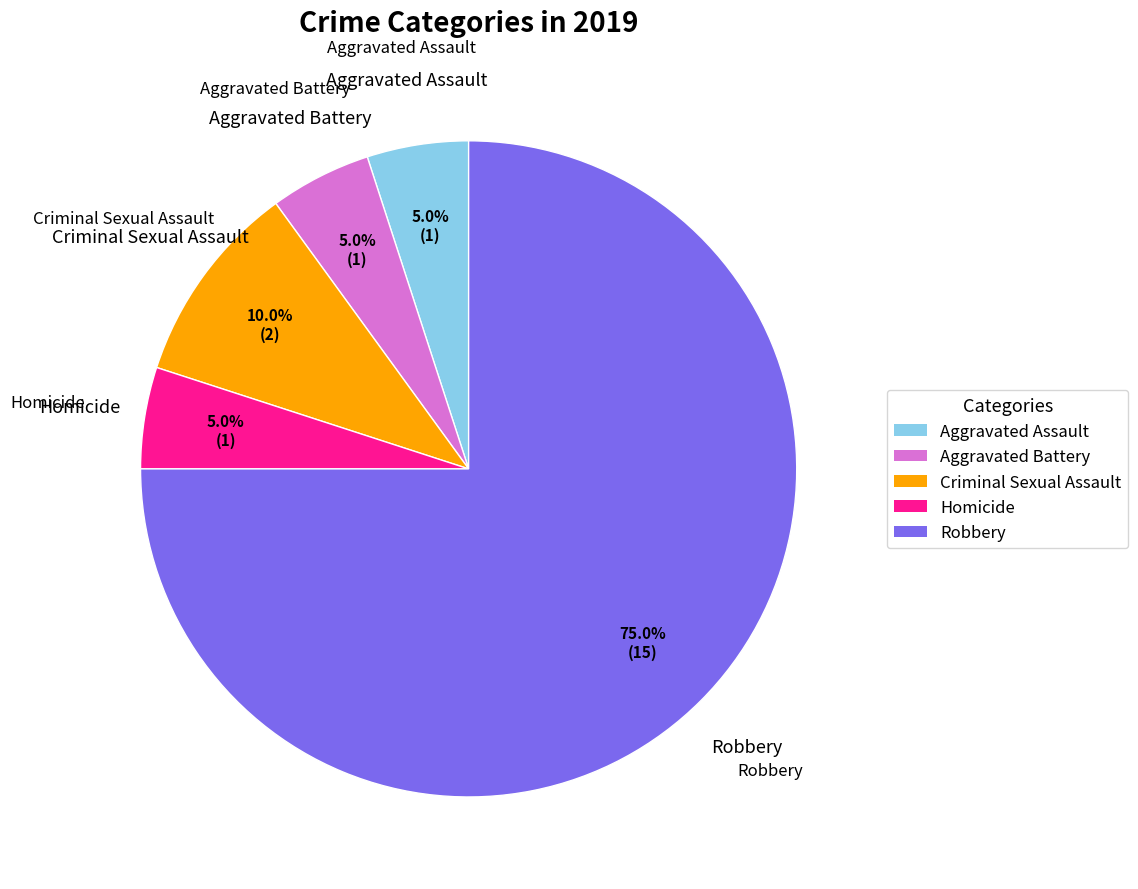

To the nearest percent, what portion does Criminal Sexual Assault represent?

10%